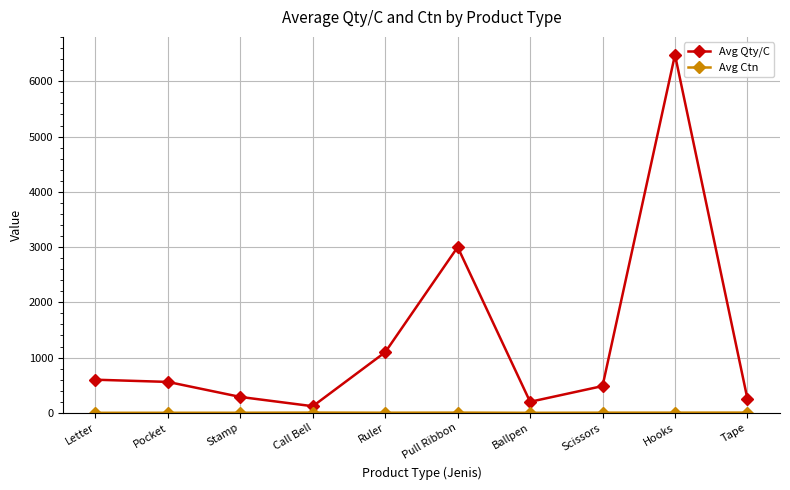

What is the value of the Avg Qty/C point at the 4th from the left?

120.0